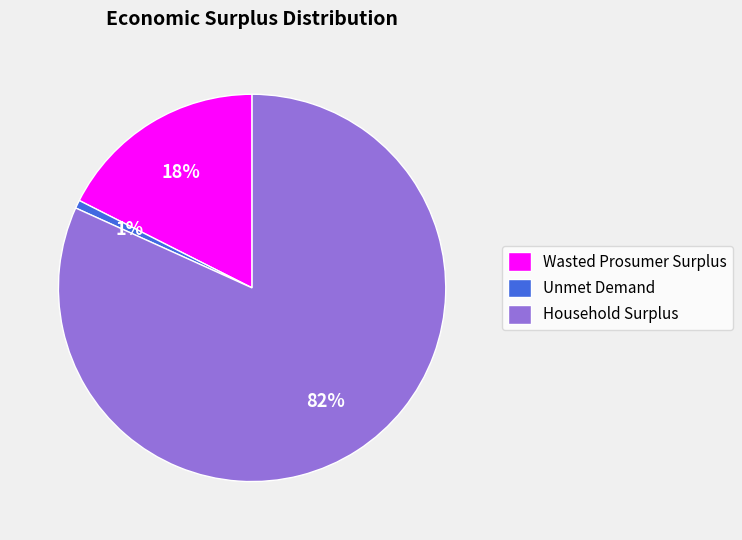

Does any single category account for the majority?

Yes